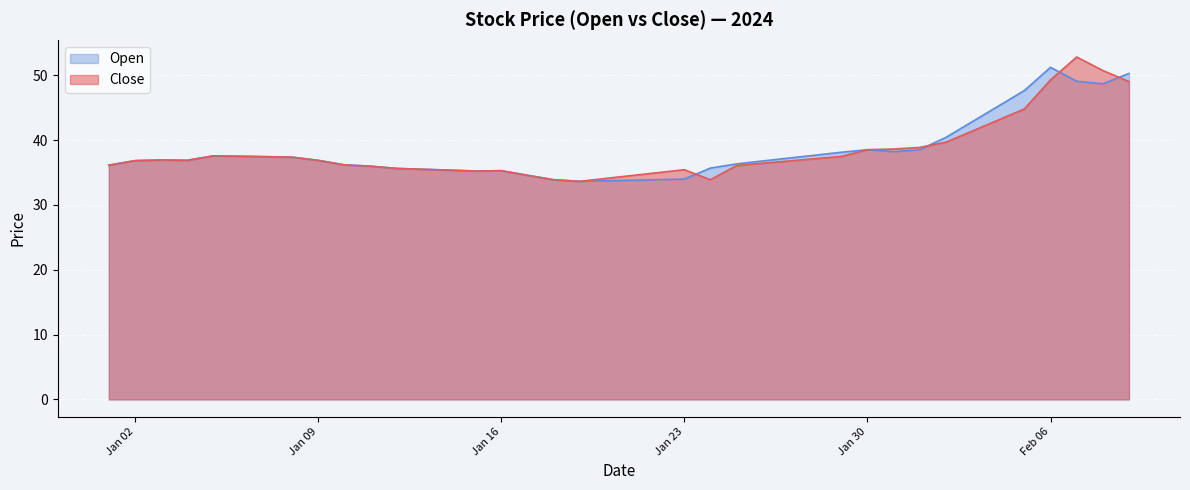

What is the highest value of the Open series?

51.2